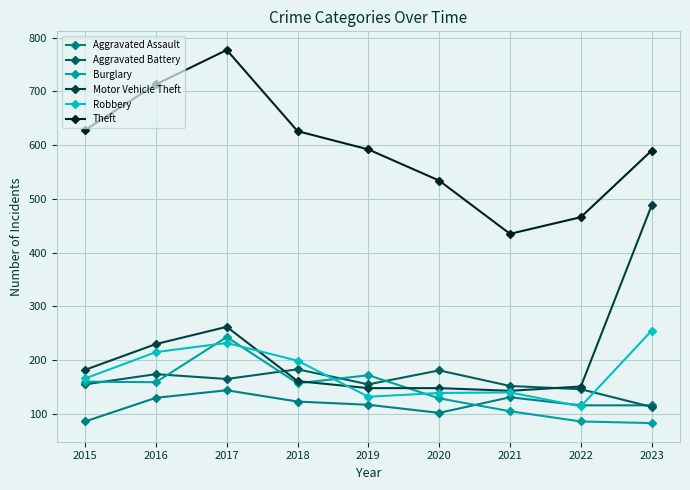

True or false: Theft has more than 1 interior local peaks.

False